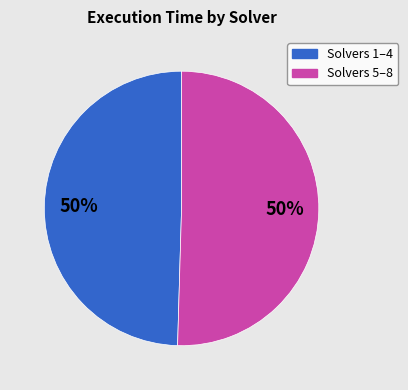

How many segments does this pie chart have?

2